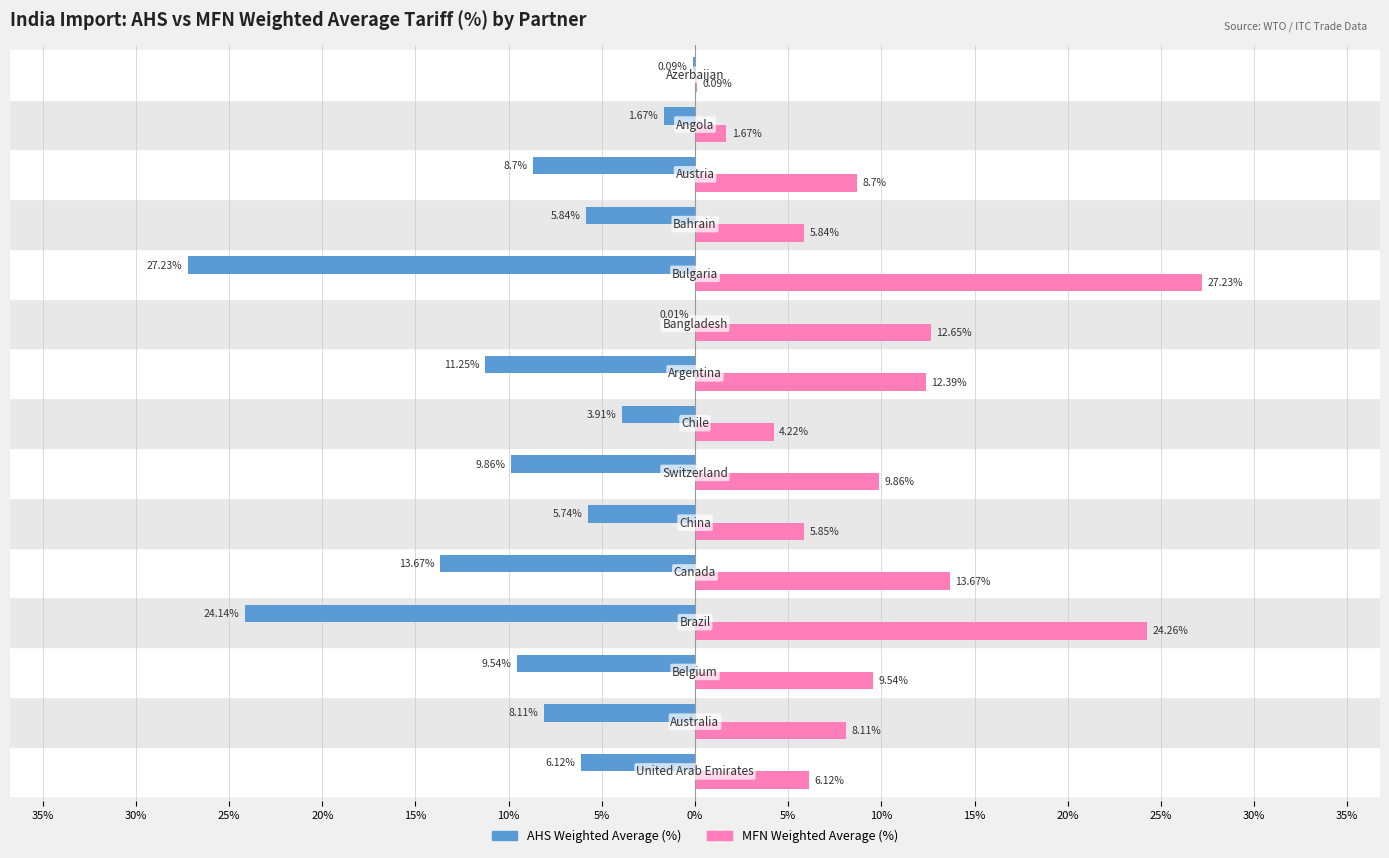

What is the value of the MFN Weighted Average (%) bar at the 3rd from the left?

9.5